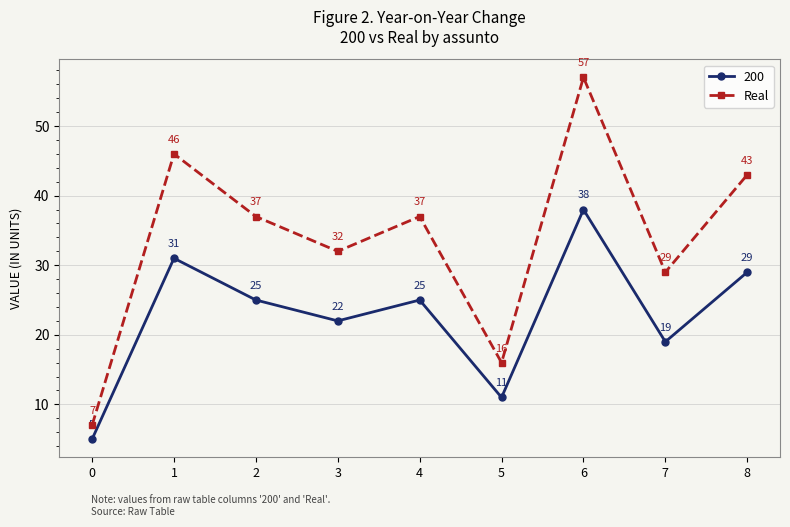

What is the smallest value displayed?

5